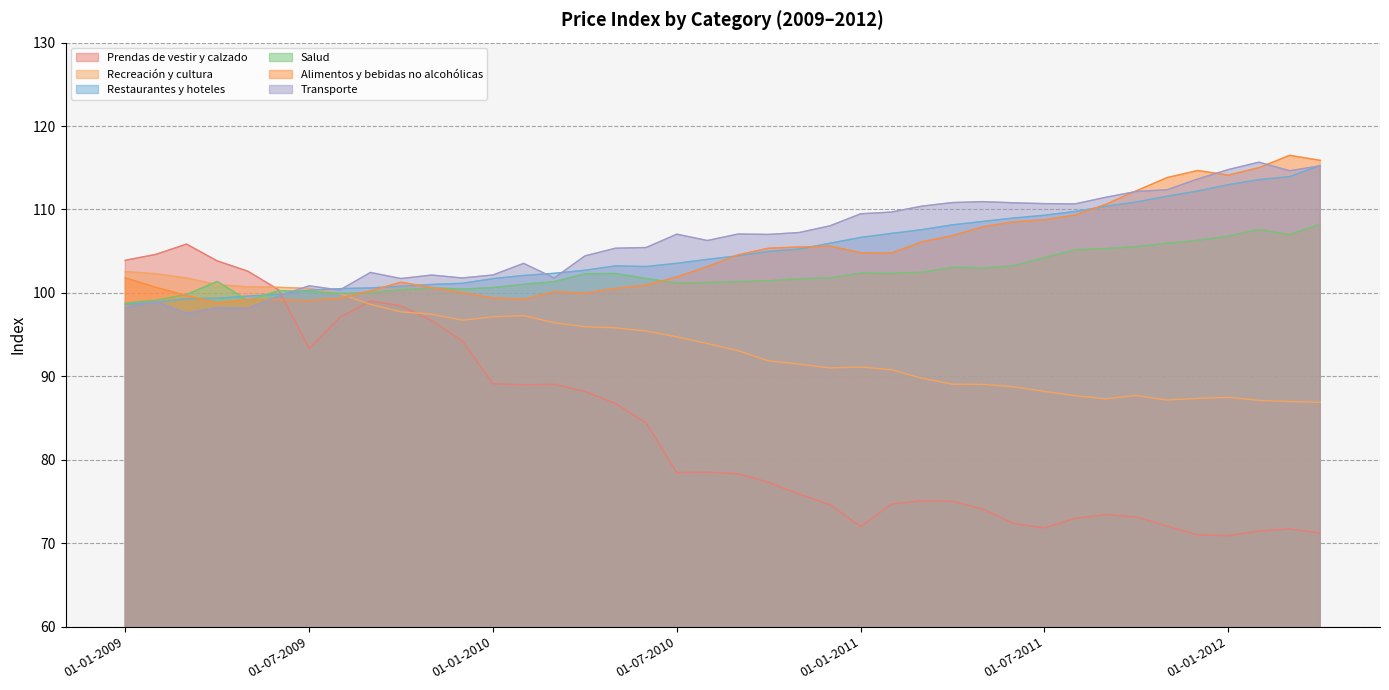

In Salud, how many points are lower than both neighbors (excluding endpoints)?

7